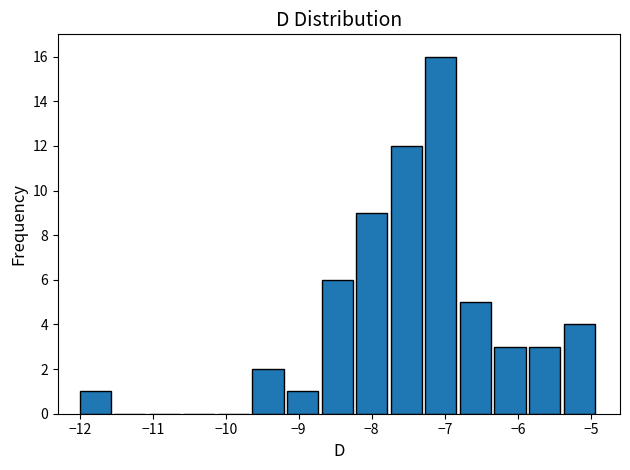

Which range on the x-axis has the tallest bar?

-7.3 to -6.8